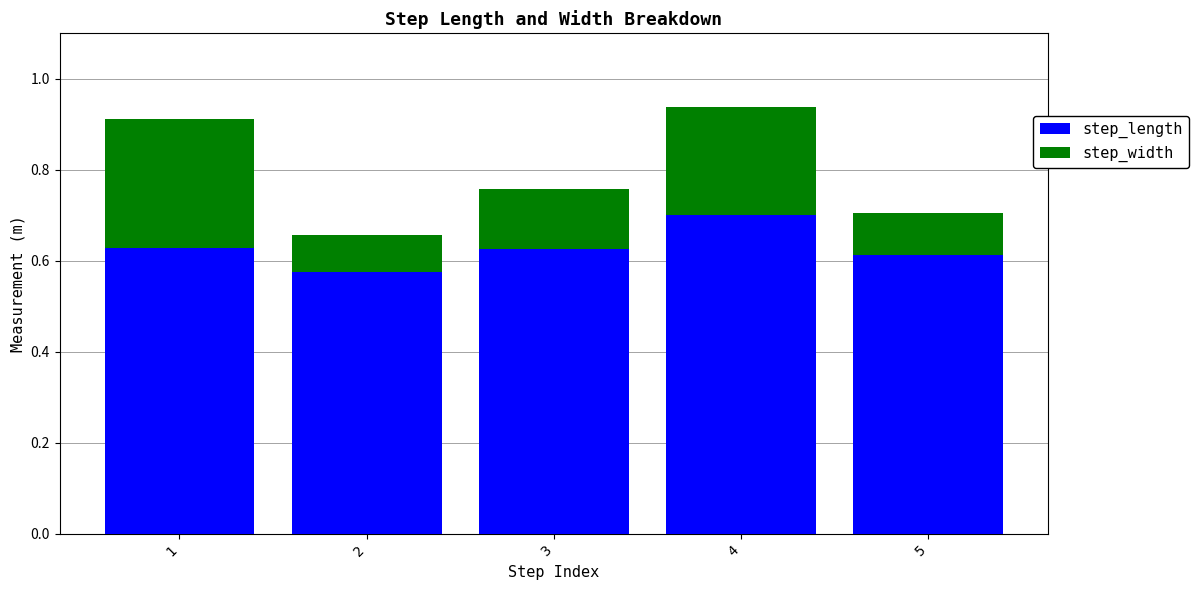

What is the sum of all step_length values?

3.1